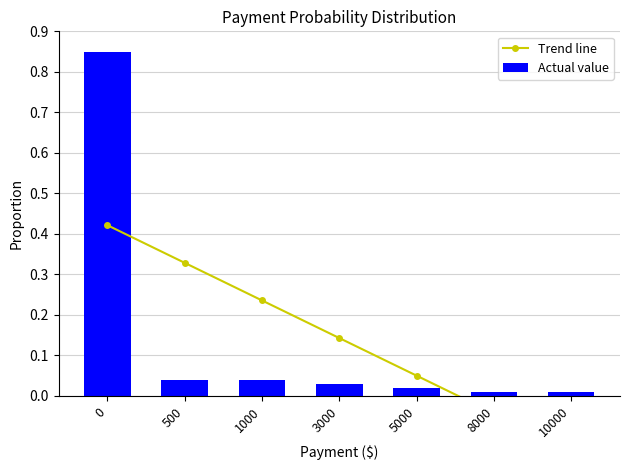

Rank the series at 500 from highest to lowest value.

Trend line, Actual value